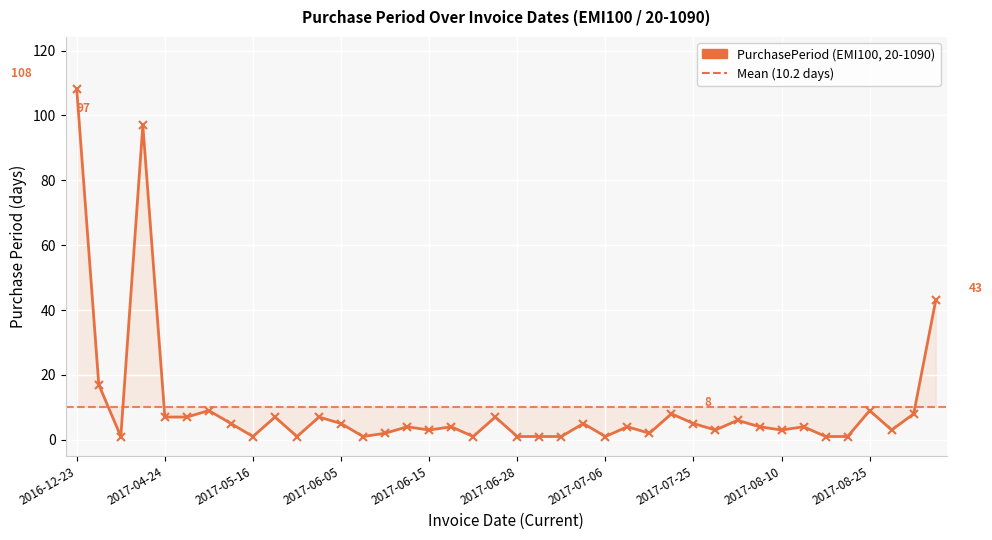

What is the difference between the maximum and second lowest values?

107